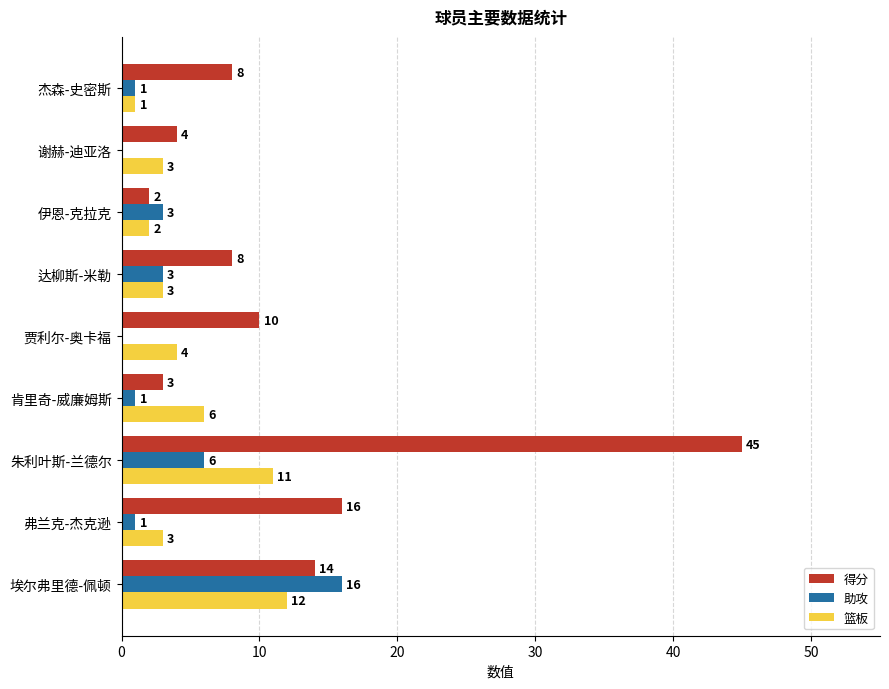

At which label is 助攻 closest to 8?

朱利叶斯-兰德尔